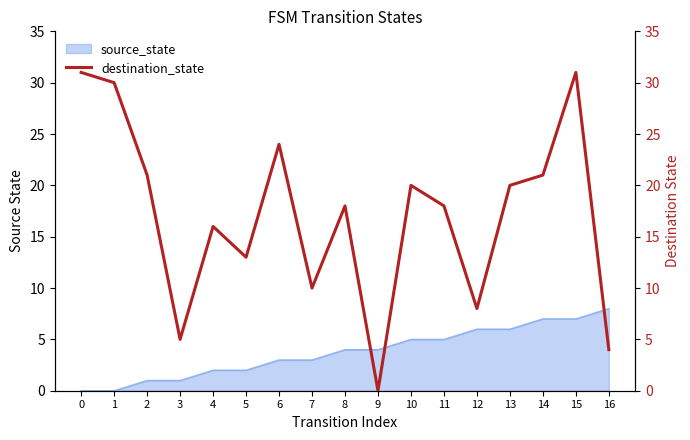

What is the average value?

17